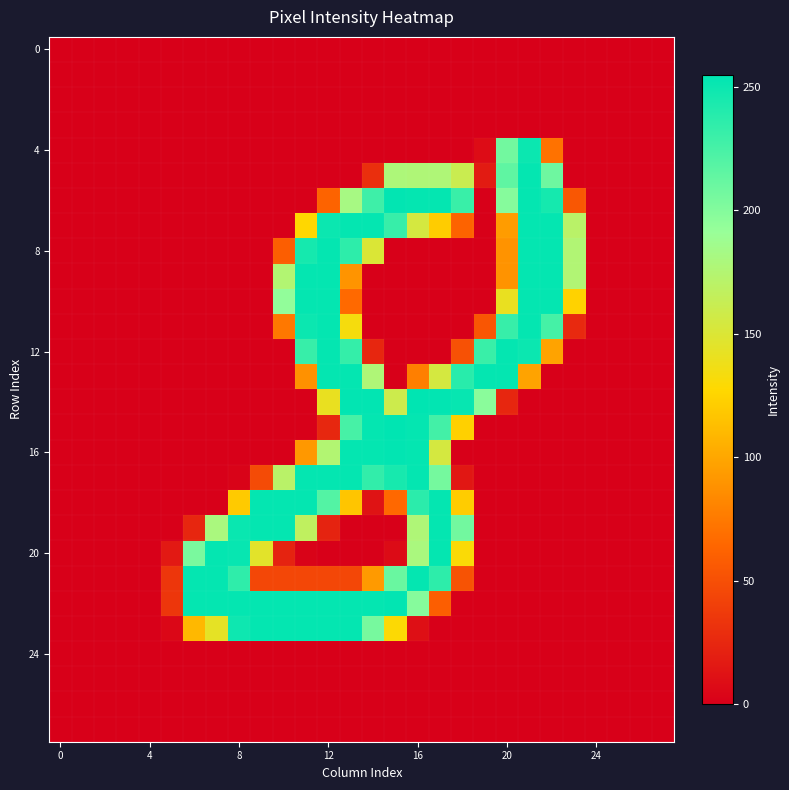

At which category is the sum across all series the highest?

12